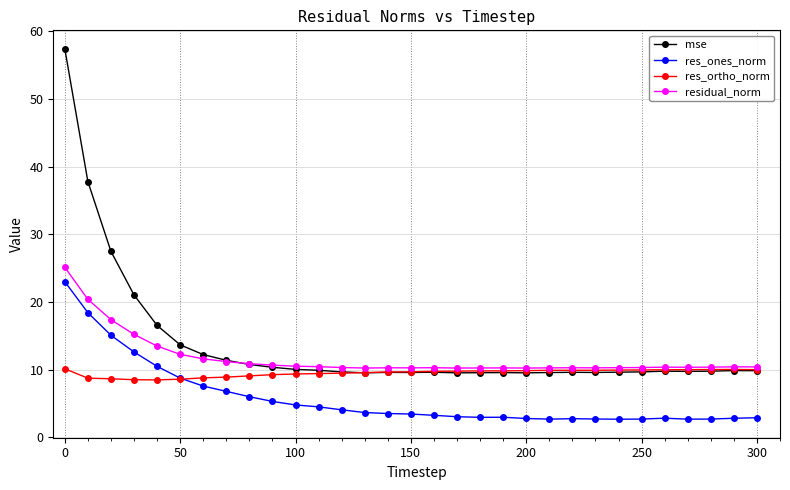

What is the minimum value shown in the chart?

2.7